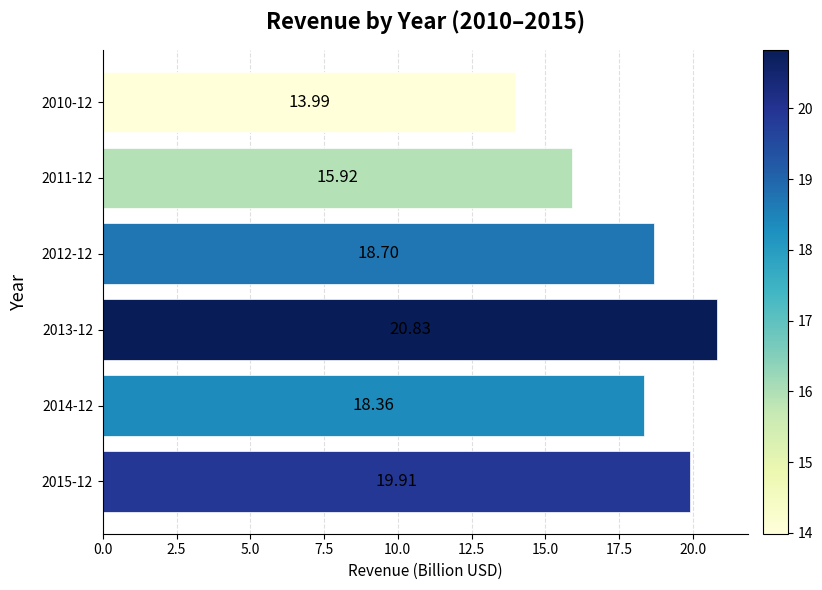

What is the sum of the values at 2012-12 and 2015-12?

38.6